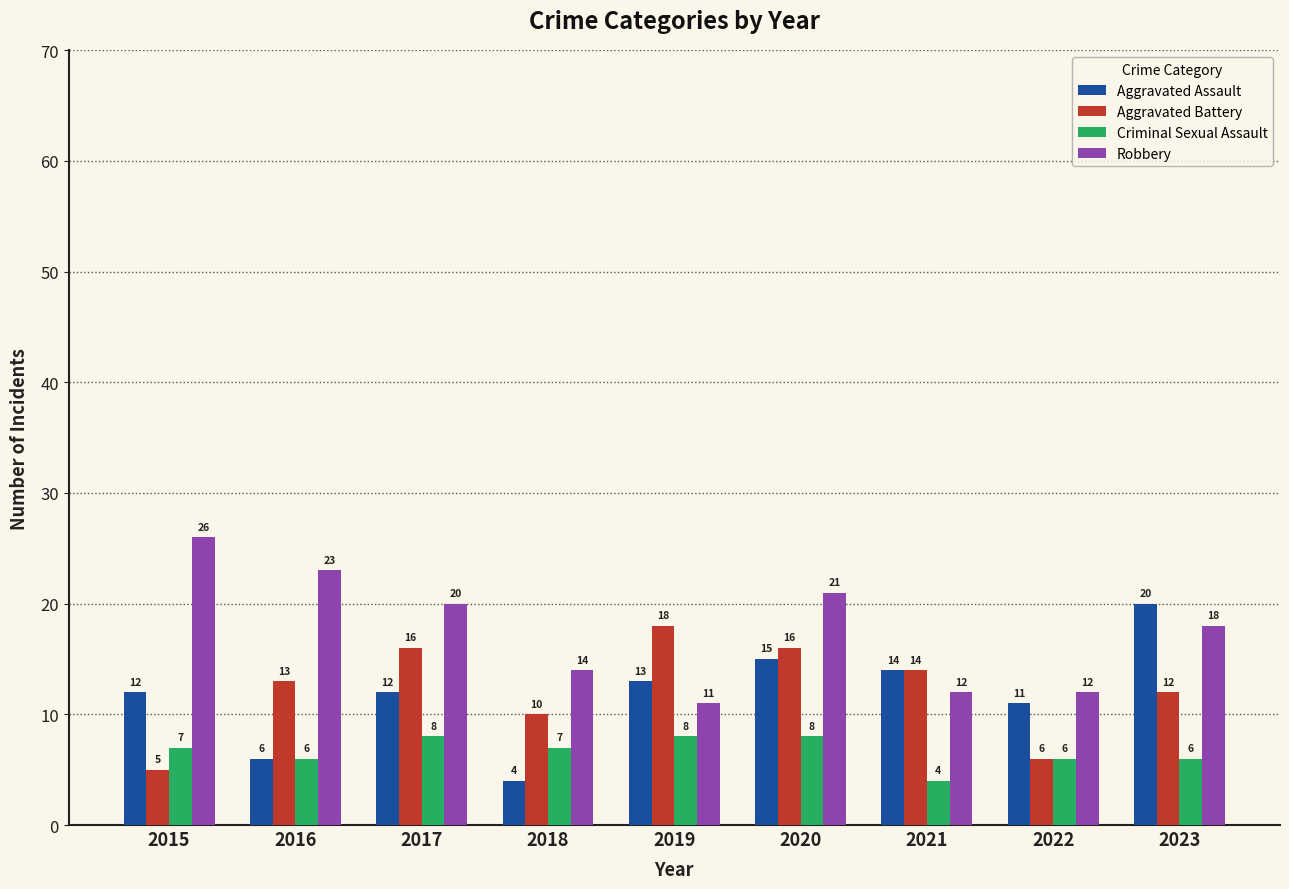

How many values in the Aggravated Battery series are below 13?

4